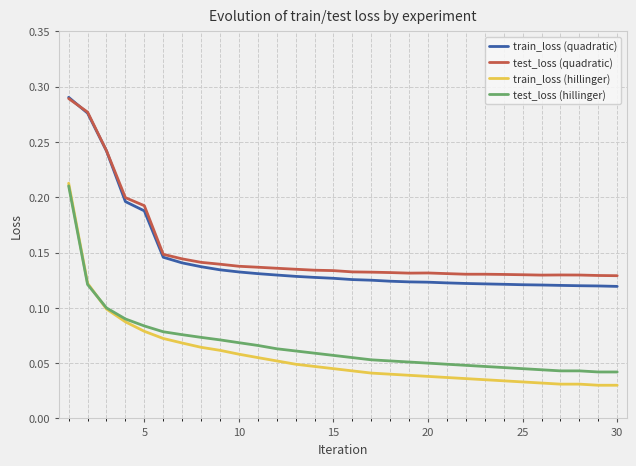

True or false: train_loss (quadratic) and test_loss (hillinger) cross at least once.

False